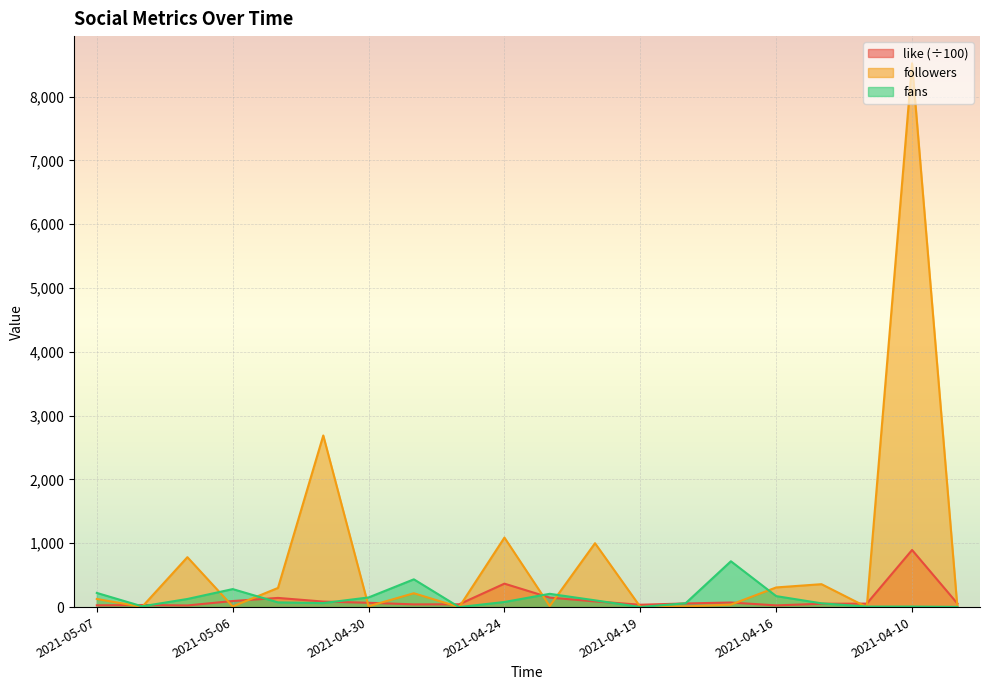

What is the label of the 14th point from the left?

2021-04-17